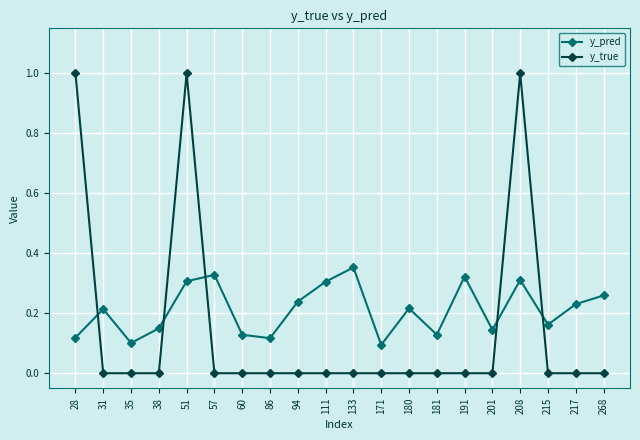

Count the number of data series in this chart.

2